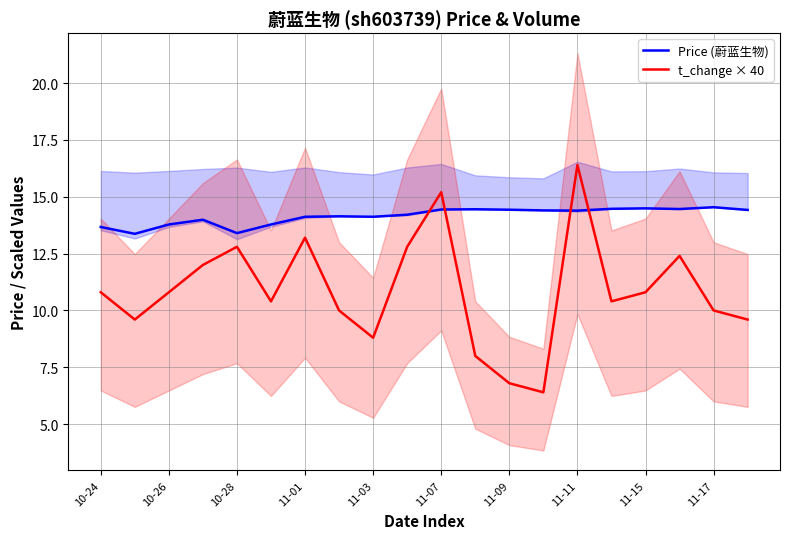

What is the minimum value shown in the chart?

6.4